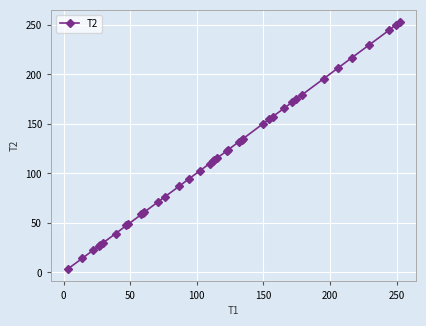

What is the maximum value shown in the chart?

252.7